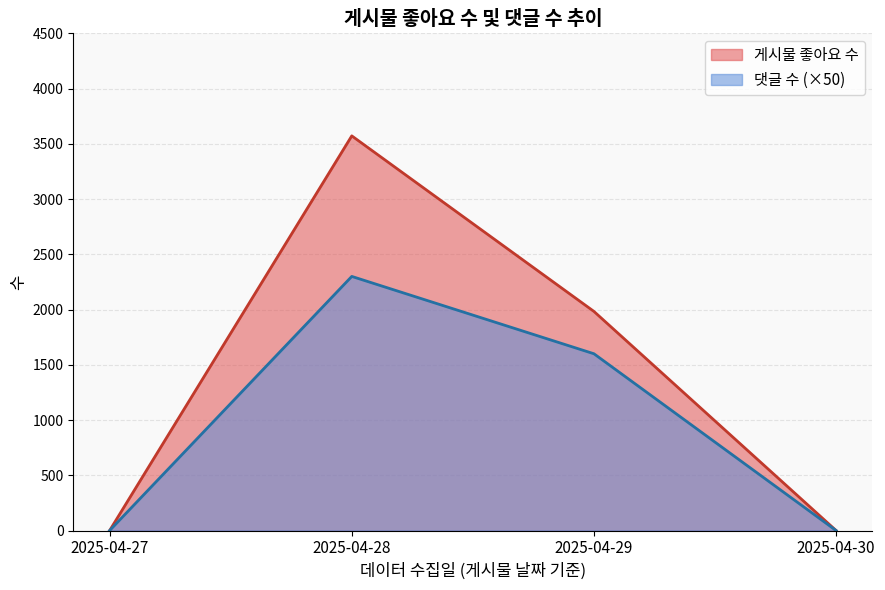

Rank the series by their average value, from lowest to highest.

댓글 수 (×50), 게시물 좋아요 수